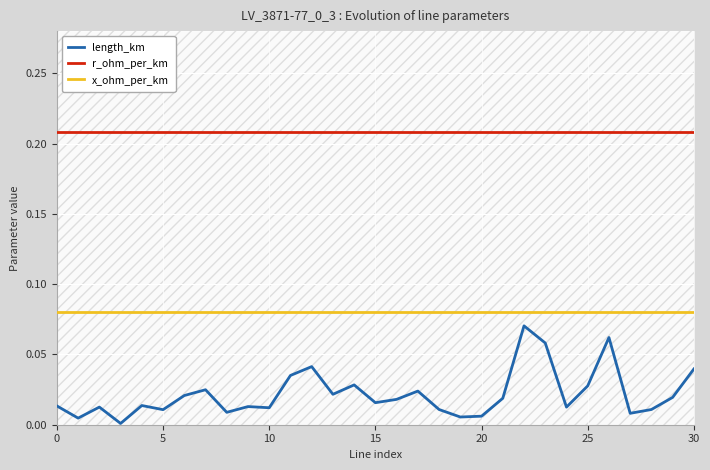

True or false: x_ohm_per_km and length_km intersect in this chart.

False